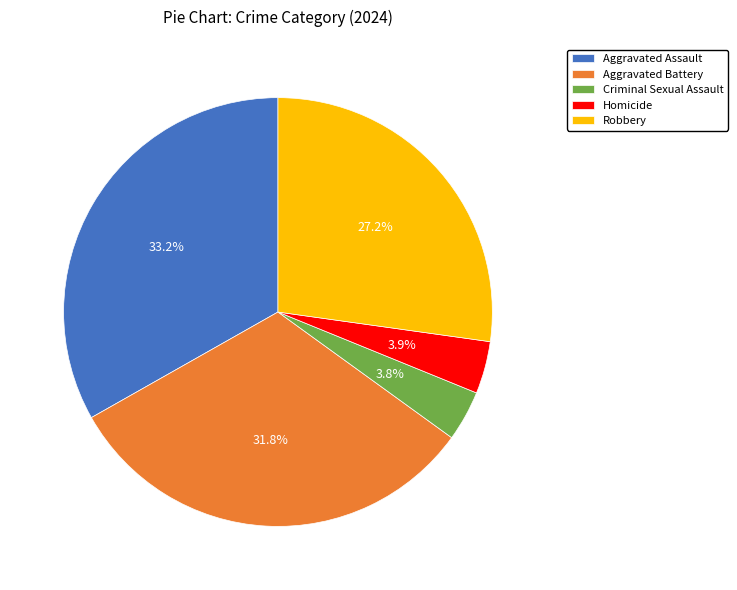

What is the total percentage of Homicide and Aggravated Assault?

37.1%